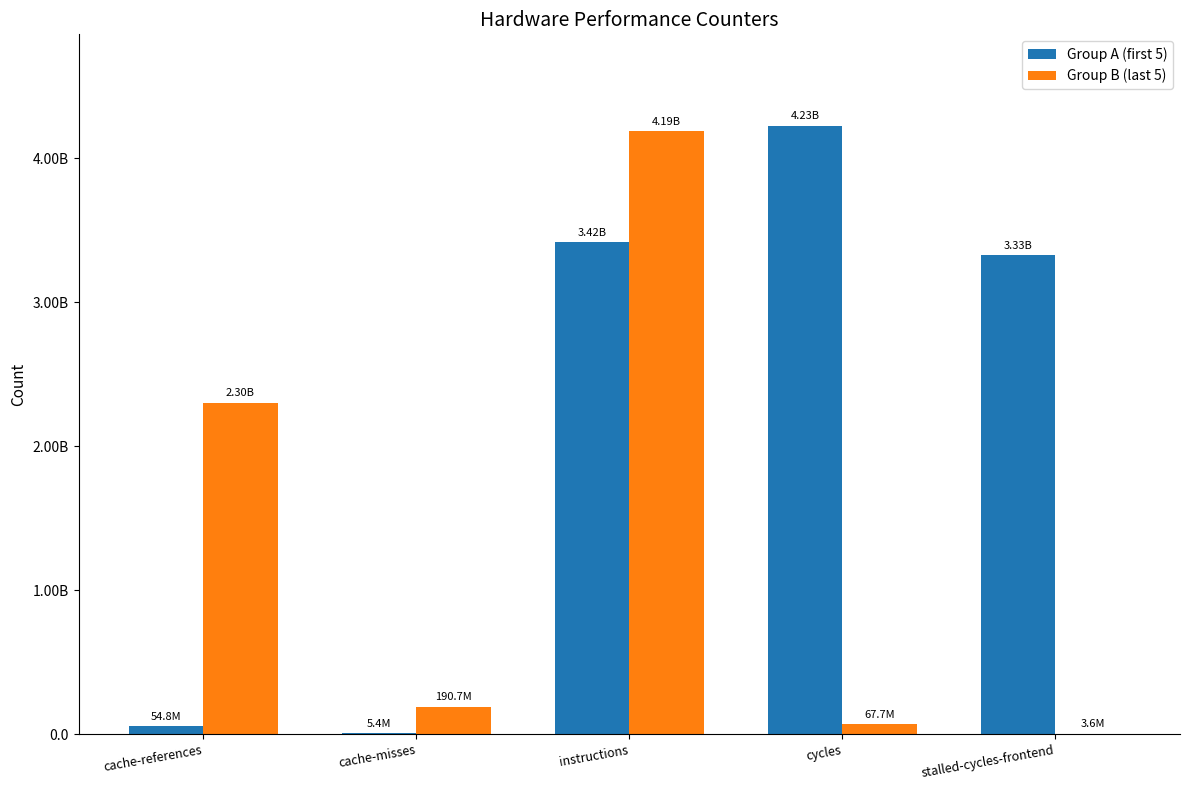

Are the bars grouped side by side (vs. stacked)?

Yes